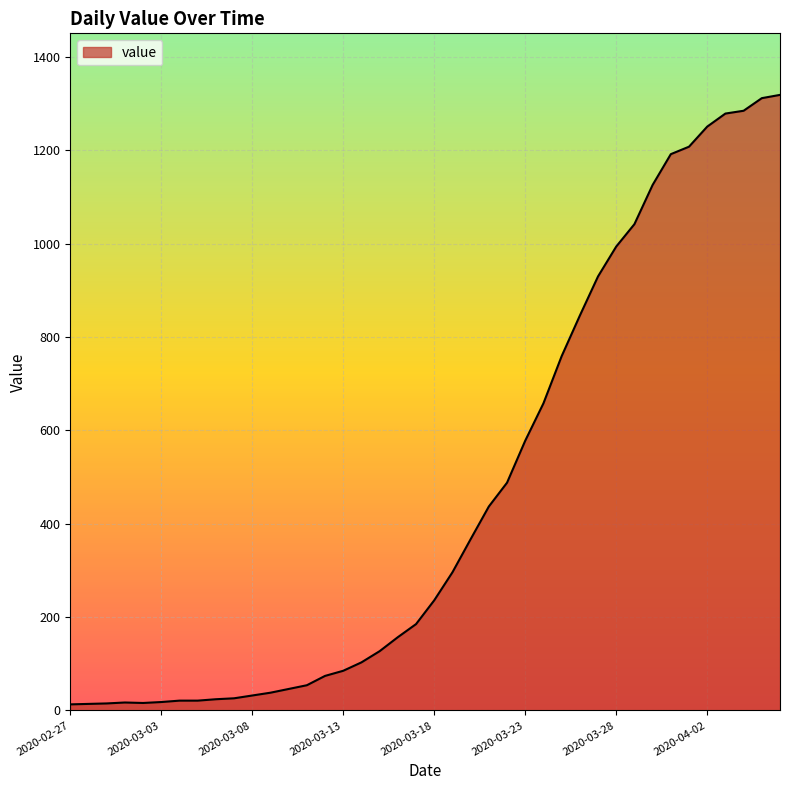

What is the difference between the maximum and minimum values?

1306